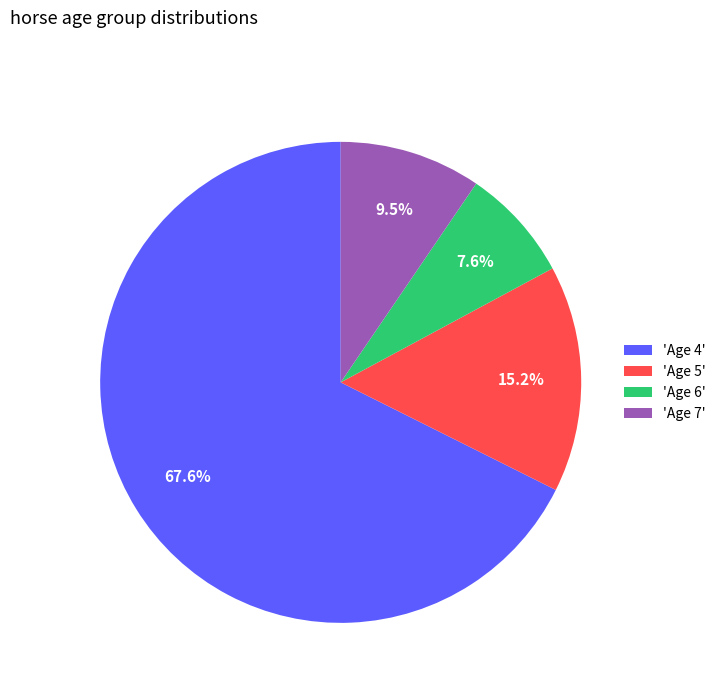

Is 'Age 4' the majority of the pie?

Yes